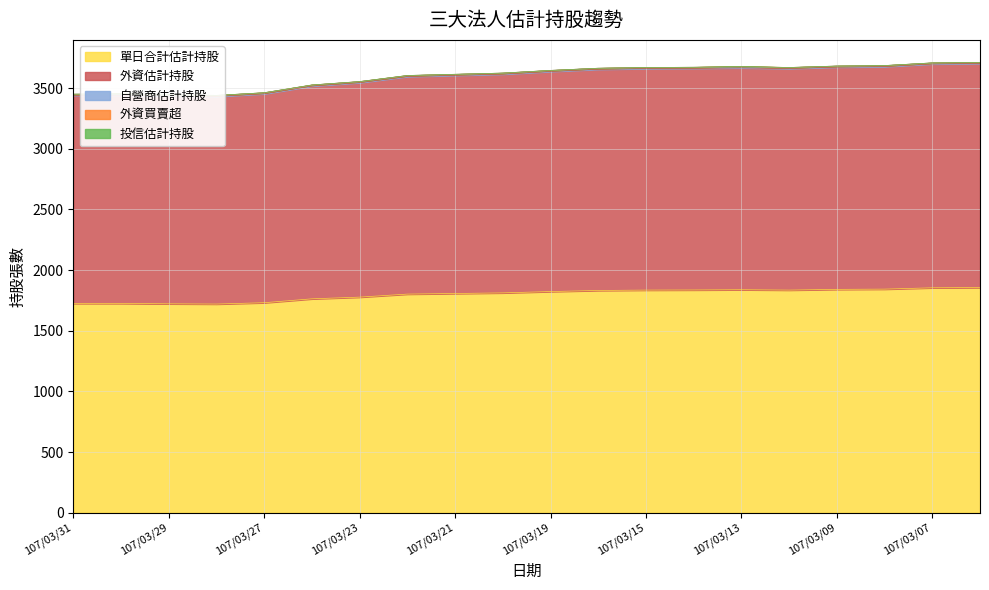

Reading left to right, list all the values displayed in this chart.

單日合計估計持股: 107/03/31=1725	107/03/30=1725	107/03/29=1722	107/03/28=1720	107/03/27=1731	107/03/26=1763	107/03/23=1777	107/03/22=1802	107/03/21=1807	107/03/20=1812	107/03/19=1823	107/03/16=1832	107/03/15=1835	107/03/14=1836	107/03/13=1838	107/03/12=1835	107/03/09=1841	107/03/08=1843	107/03/07=1854	107/03/06=1856
外資估計持股: 107/03/31=1716	107/03/30=1716	107/03/29=1713	107/03/28=1711	107/03/27=1722	107/03/26=1754	107/03/23=1768	107/03/22=1793	107/03/21=1798	107/03/20=1803	107/03/19=1814	107/03/16=1823	107/03/15=1826	107/03/14=1827	107/03/13=1829	107/03/12=1826	107/03/09=1832	107/03/08=1834	107/03/07=1845	107/03/06=1847
自營商估計持股: 107/03/31=9	107/03/30=9	107/03/29=9	107/03/28=9	107/03/27=9	107/03/26=9	107/03/23=9	107/03/22=9	107/03/21=9	107/03/20=9	107/03/19=9	107/03/16=9	107/03/15=9	107/03/14=9	107/03/13=9	107/03/12=9	107/03/09=9	107/03/08=9	107/03/07=9	107/03/06=9
外資買賣超: 107/03/31=0	107/03/30=3	107/03/29=2	107/03/28=-11	107/03/27=-32	107/03/26=-14	107/03/23=-25	107/03/22=-5	107/03/21=-5	107/03/20=-11	107/03/19=-9	107/03/16=-3	107/03/15=-1	107/03/14=-2	107/03/13=3	107/03/12=-6	107/03/09=-2	107/03/08=-11	107/03/07=-2	107/03/06=-5
投信估計持股: 107/03/31=0	107/03/30=0	107/03/29=0	107/03/28=0	107/03/27=0	107/03/26=0	107/03/23=0	107/03/22=0	107/03/21=0	107/03/20=0	107/03/19=0	107/03/16=0	107/03/15=0	107/03/14=0	107/03/13=0	107/03/12=0	107/03/09=0	107/03/08=0	107/03/07=0	107/03/06=0